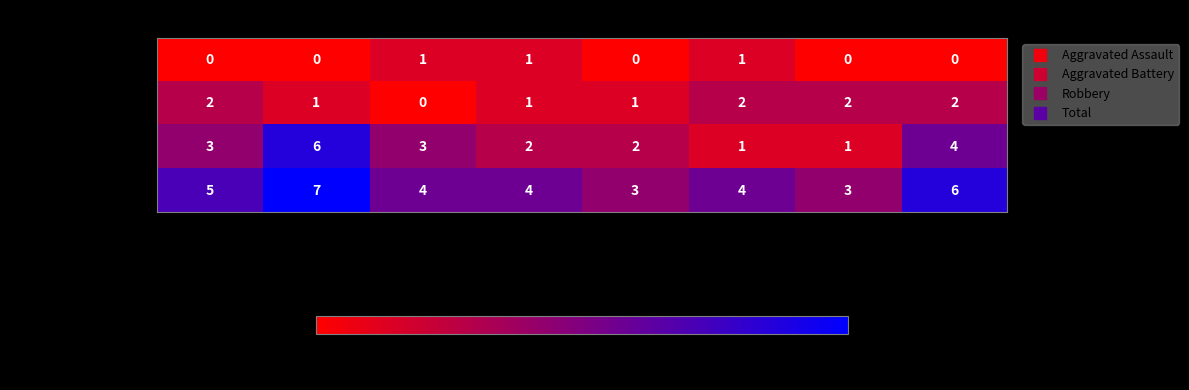

Rank the series by their average value, from lowest to highest.

Aggravated Assault, Aggravated Battery, Robbery, Total